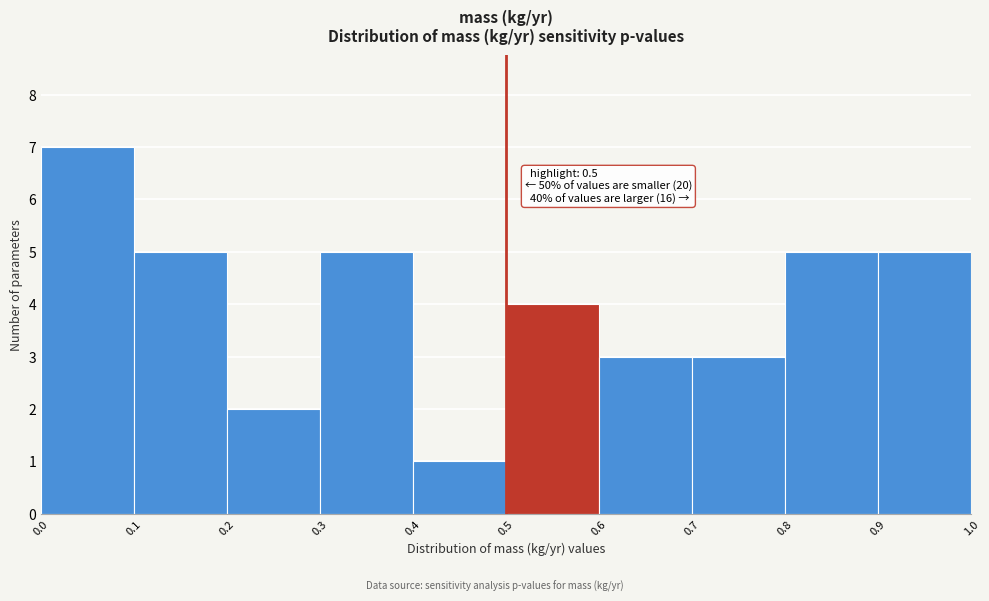

Which range on the x-axis has the tallest bar?

0.0 to 0.1